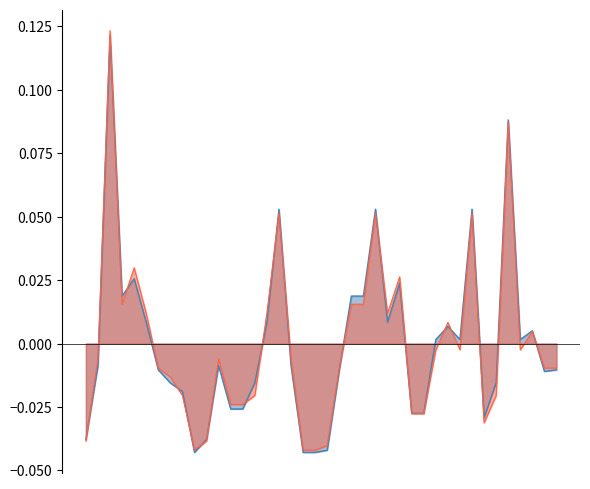

Where is Precio minimo nearest to the value 0?

2022-04-22